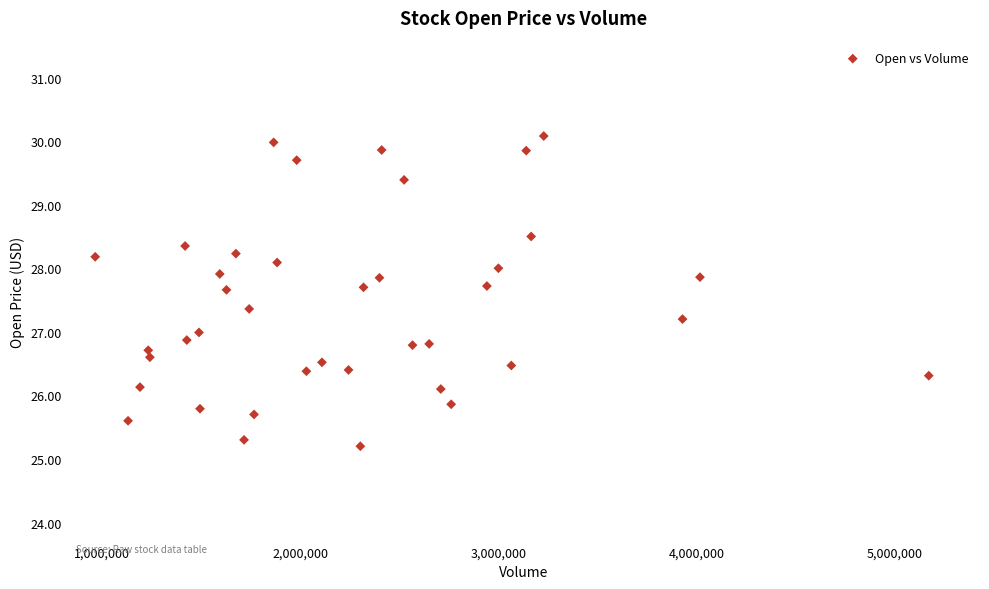

What is the range of Y values (max minus min)?

4.9